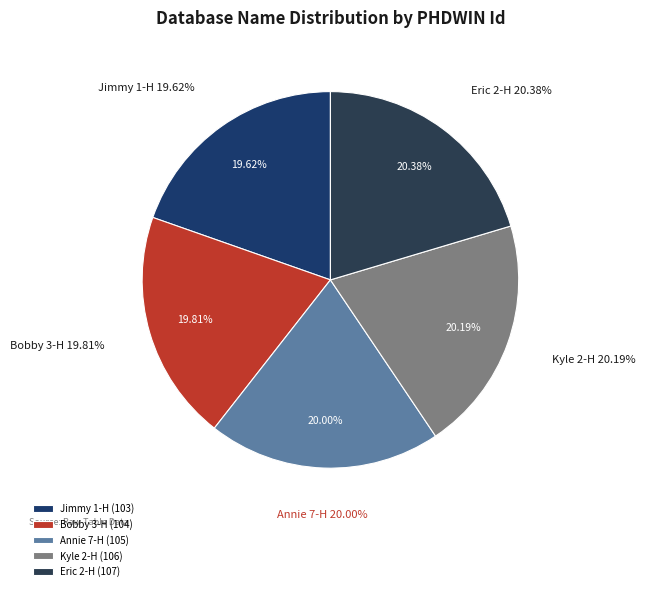

Does Jimmy 1-H represent more than half of the total?

No